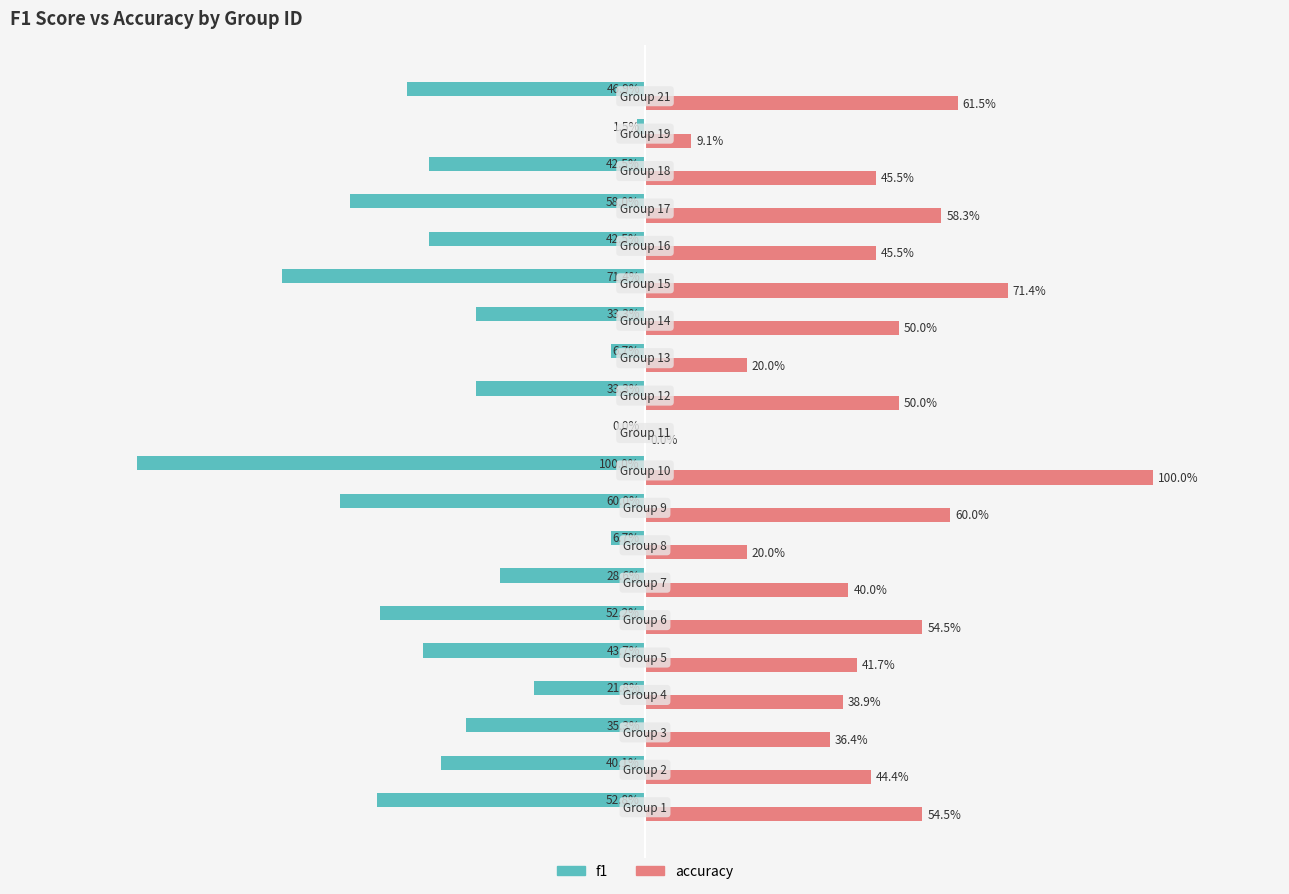

Reading right to left, transcribe all the data shown in this chart.

f1: -0.5	-0.0	-0.4	-0.6	-0.4	-0.7	-0.3	-0.1	-0.3	0.0	-1.0	-0.6	-0.1	-0.3	-0.5	-0.4	-0.2	-0.4	-0.4	-0.5
accuracy: 0.6	0.1	0.5	0.6	0.5	0.7	0.5	0.2	0.5	0.0	1.0	0.6	0.2	0.4	0.5	0.4	0.4	0.4	0.4	0.5